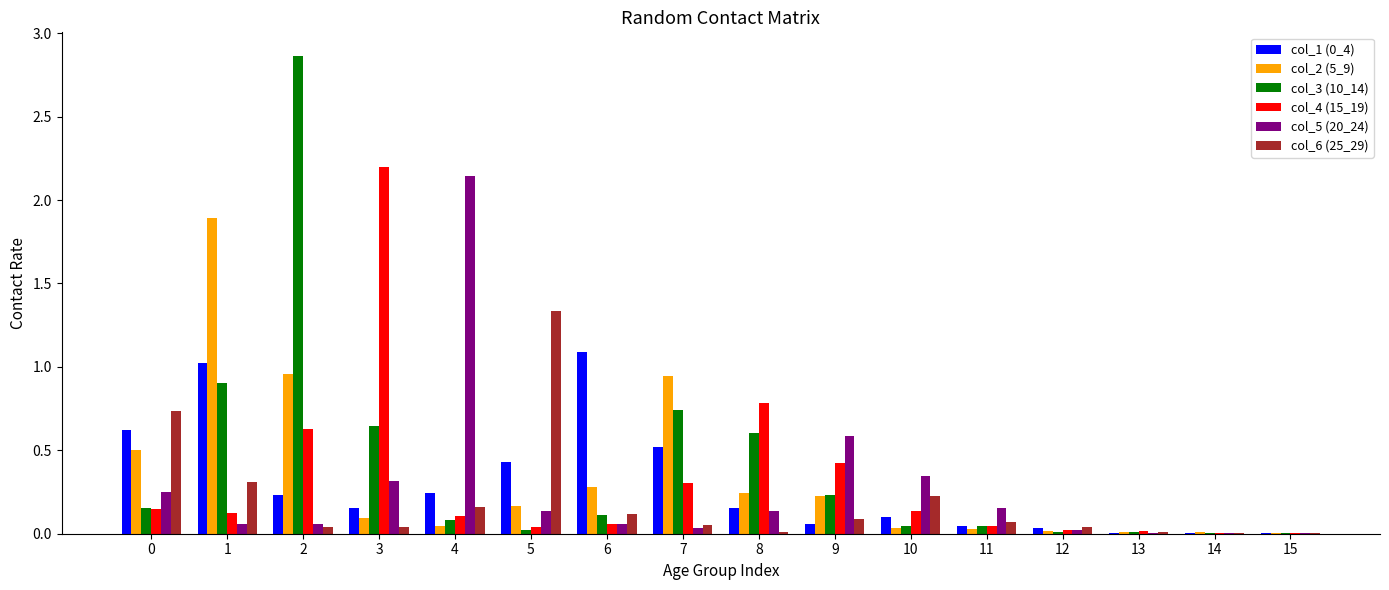

Which series has the largest total across all categories?

col_3 (10_14)